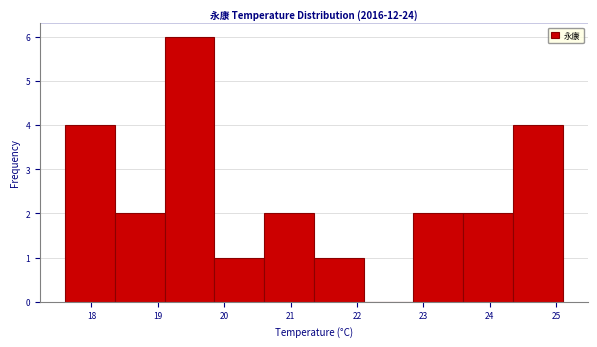

Which range on the x-axis has the tallest bar?

19.10 to 19.85